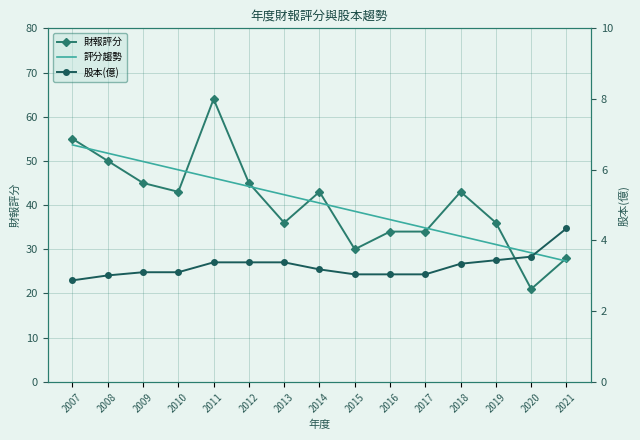

Reading left to right, what are all the values shown in this chart?

財報評分: 55.0	50.0	45.0	43.0	64.0	45.0	36.0	43.0	30.0	34.0	34.0	43.0	36.0	21.0	28.0
評分趨勢: 53.6	51.7	49.9	48.0	46.1	44.2	42.3	40.5	38.6	36.7	34.8	33.0	31.1	29.2	27.3
股本(億): 2.9	3.0	3.1	3.1	3.4	3.4	3.4	3.2	3.0	3.0	3.0	3.3	3.4	3.5	4.3